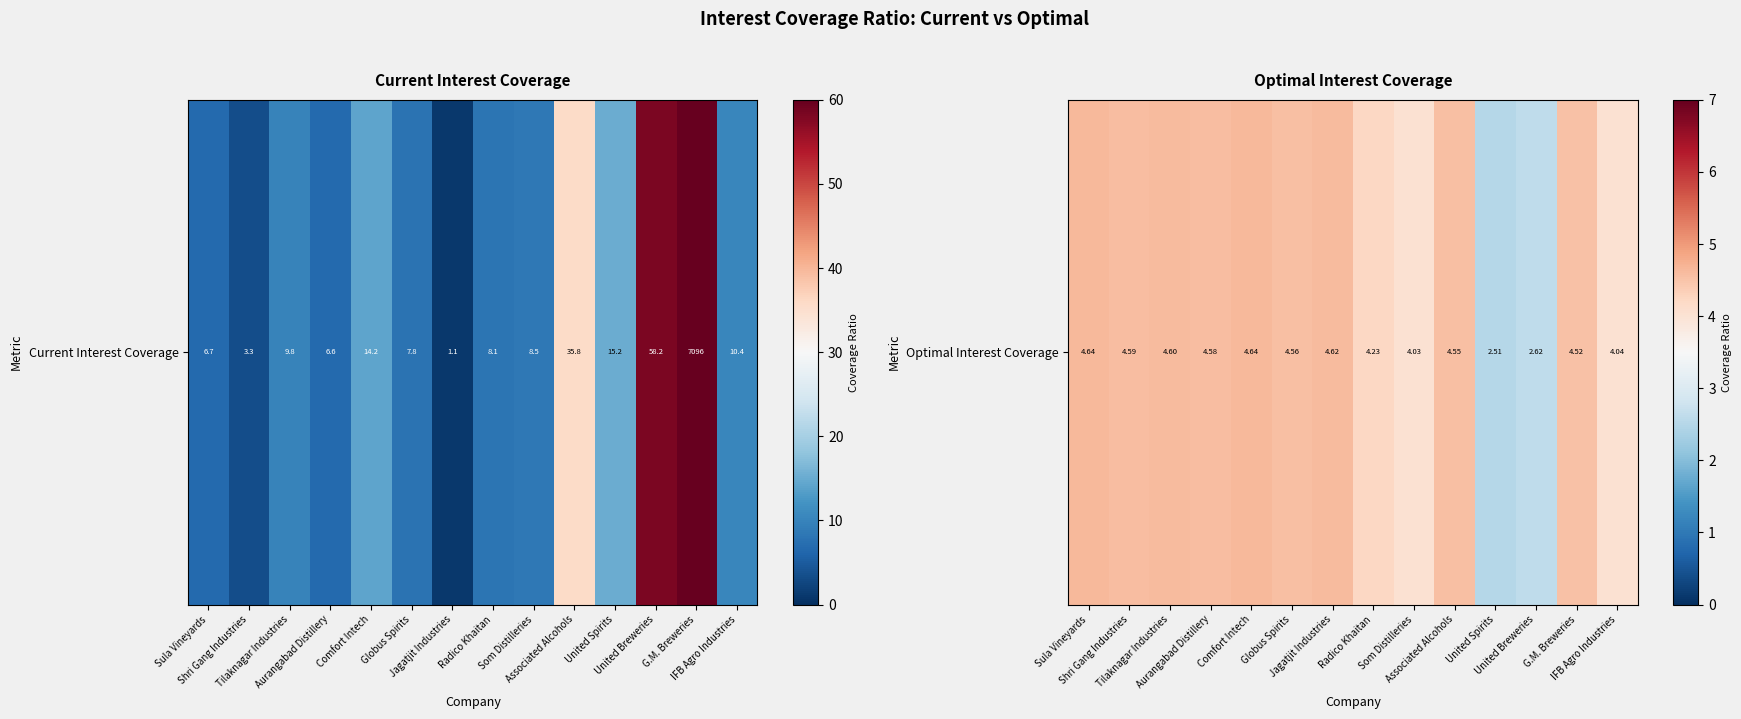

Reading left to right, what are all the values shown in this chart?

Sula Vineyards=4.6	Shri Gang Industries=4.6	Tilaknagar Industries=4.6	Aurangabad Distillery=4.6	Comfort Intech=4.6	Globus Spirits=4.6	Jagatjit Industries=4.6	Radico Khaitan=4.2	Som Distilleries=4.0	Associated Alcohols=4.6	United Spirits=2.5	United Breweries=2.6	G.M. Breweries=4.5	IFB Agro Industries=4.0